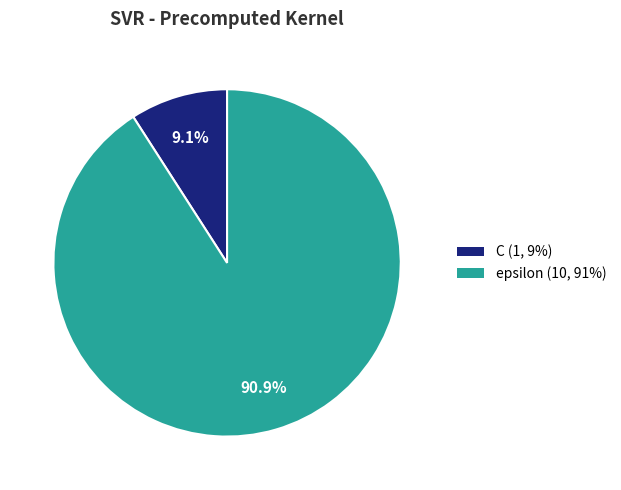

Which category has the biggest portion of the pie?

epsilon